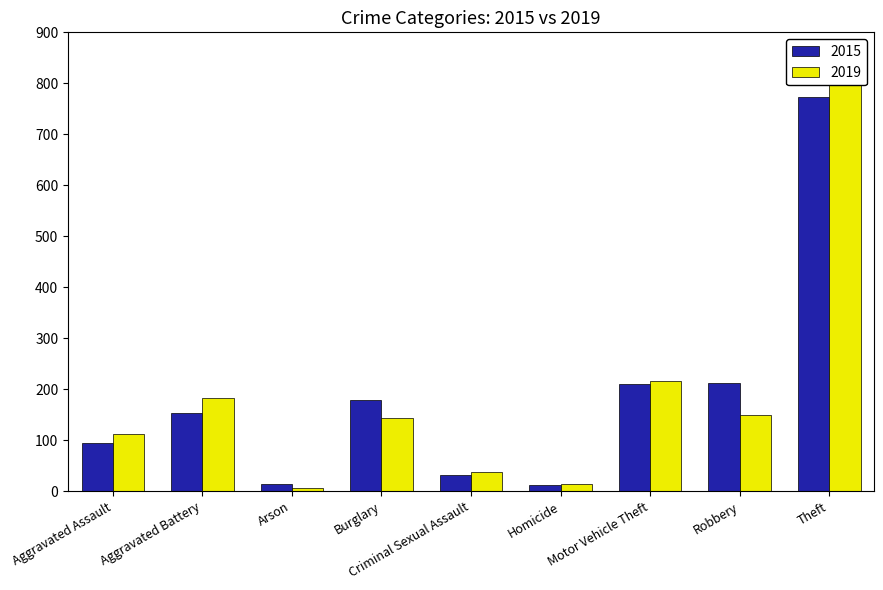

What is the sum of all 2015 values?

1683